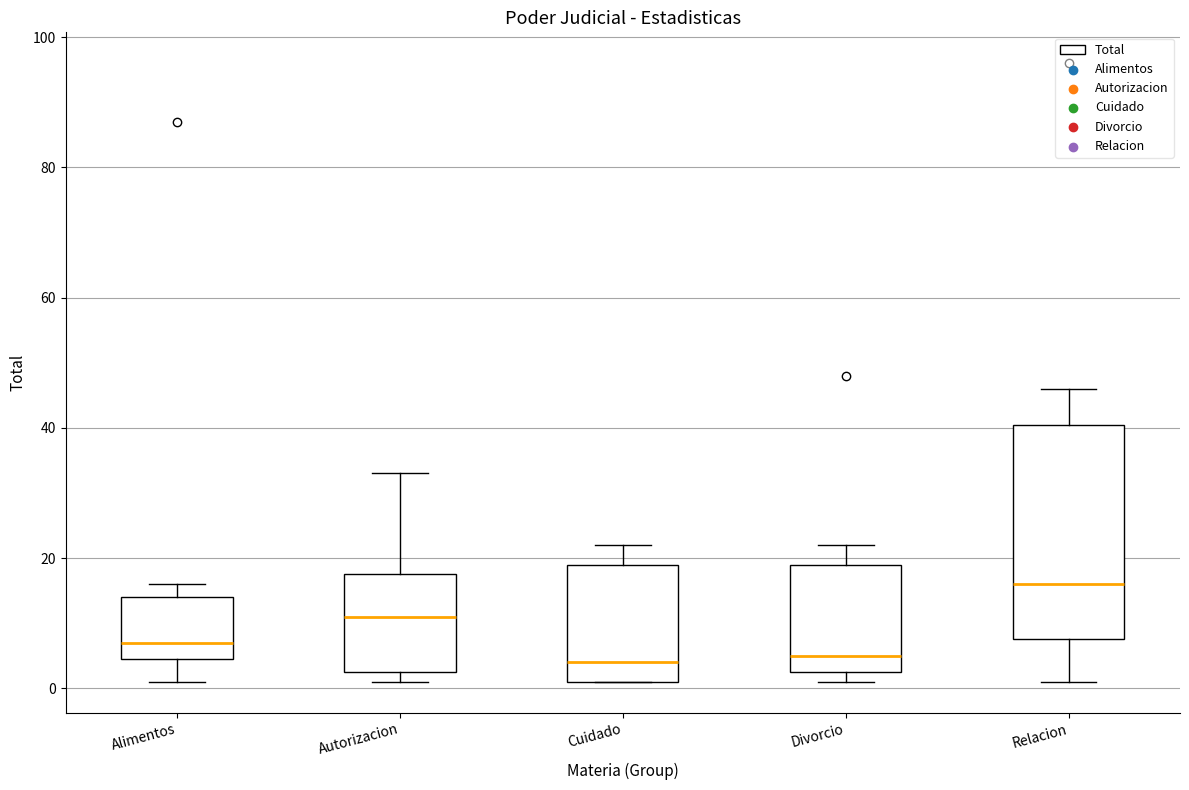

Reading left to right, transcribe this box plot: for each box, give where its median line is, the range the box spans, and where its two whiskers end, as read against the y-axis. The values are not printed on the chart, so give them approximately, as read against the axis.

Alimentos: median 8, box 4 to 14, whiskers 2 to 16
Autorizacion: median 12, box 2 to 18, whiskers 2 (just below the box's lower edge) to 34
Cuidado: median 4, box 2 to 20, whiskers 2 to 22
Divorcio: median 6, box 2 to 20, whiskers 2 (just below the box's lower edge) to 22
Relacion: median 16, box 8 to 40, whiskers 2 to 46